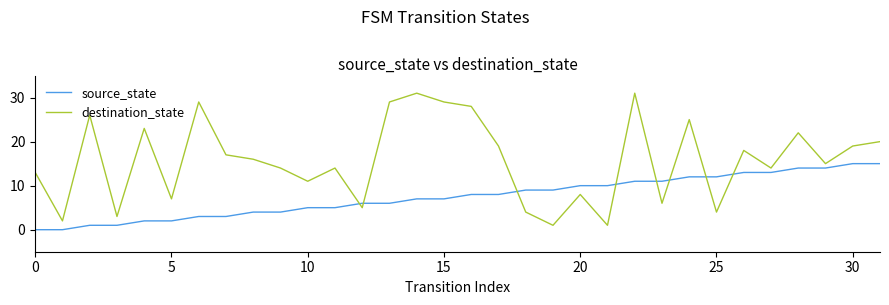

What is the greatest value displayed?

31